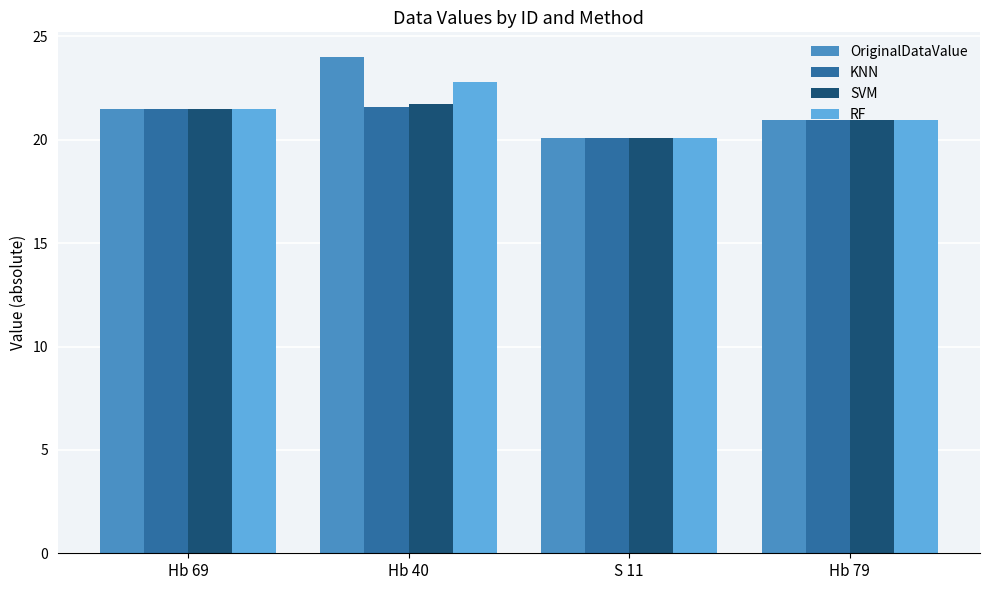

What is the difference between the RF values at Hb 69 and Hb 40?

1.3